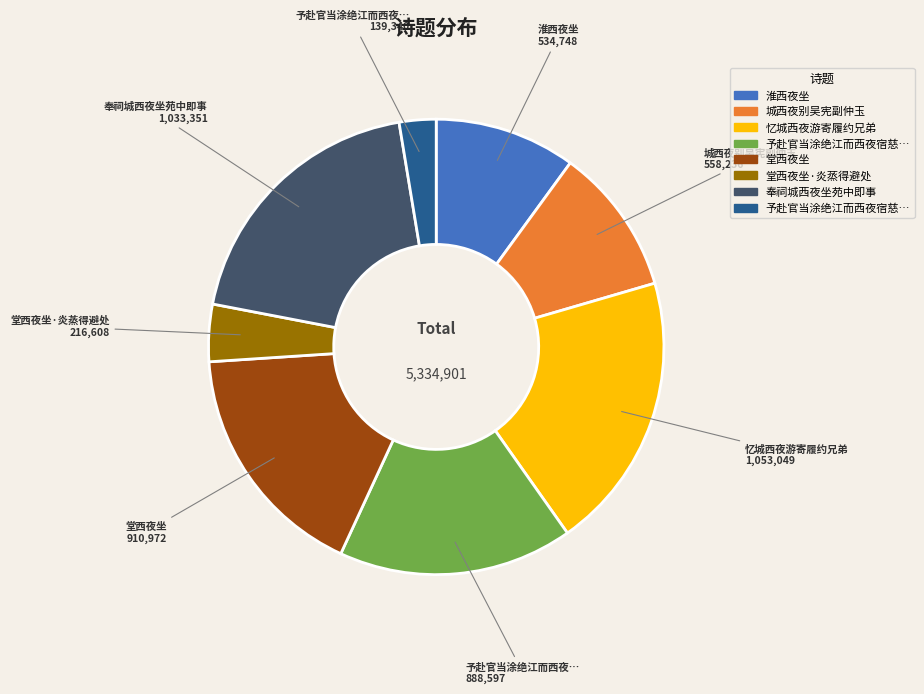

Is there a majority slice in this chart?

No